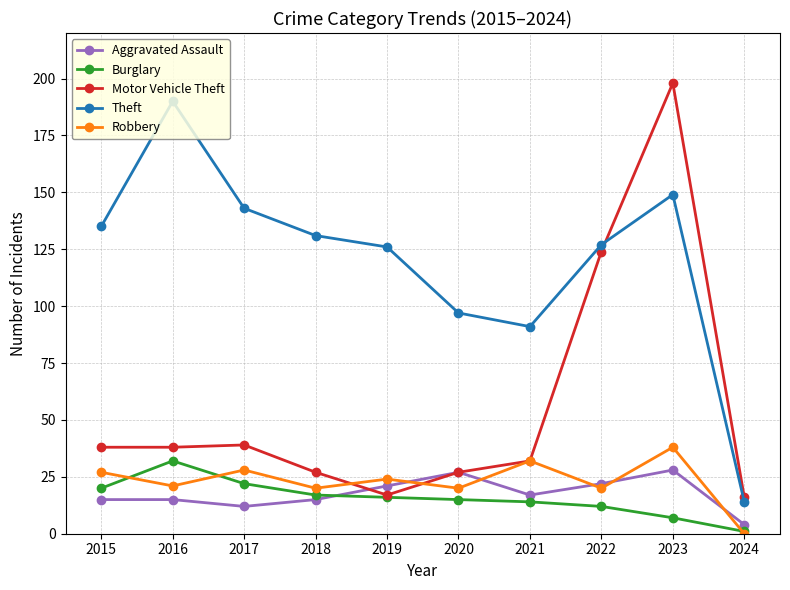

Count the number of data series in this chart.

5